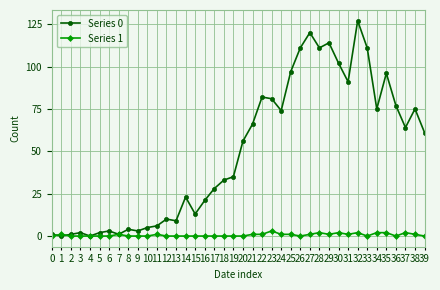

At how many categories does at least one series exceed 123?

1